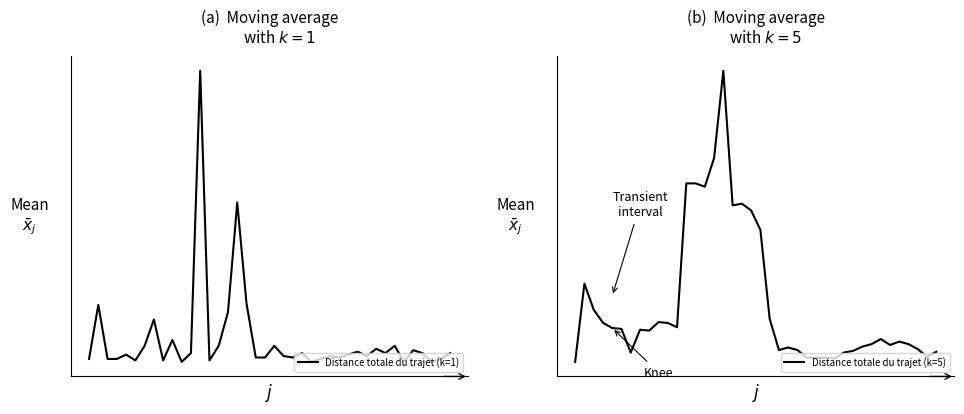

What is the highest value of the Distance totale du trajet (k=5) series?

71.8